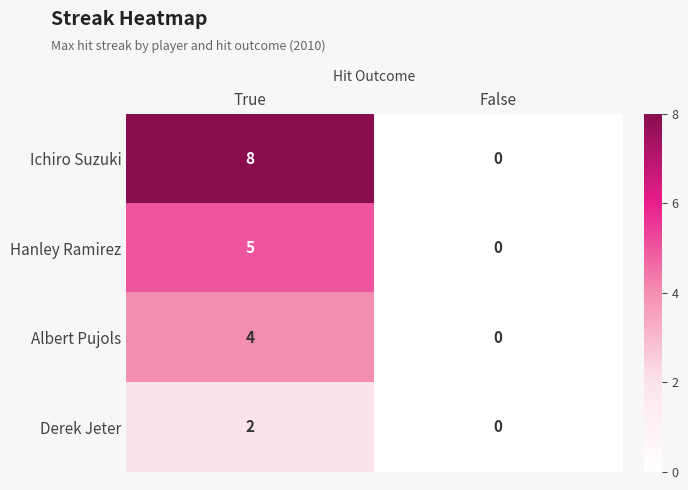

True or false: Ichiro Suzuki has a value of 4 at True.

False